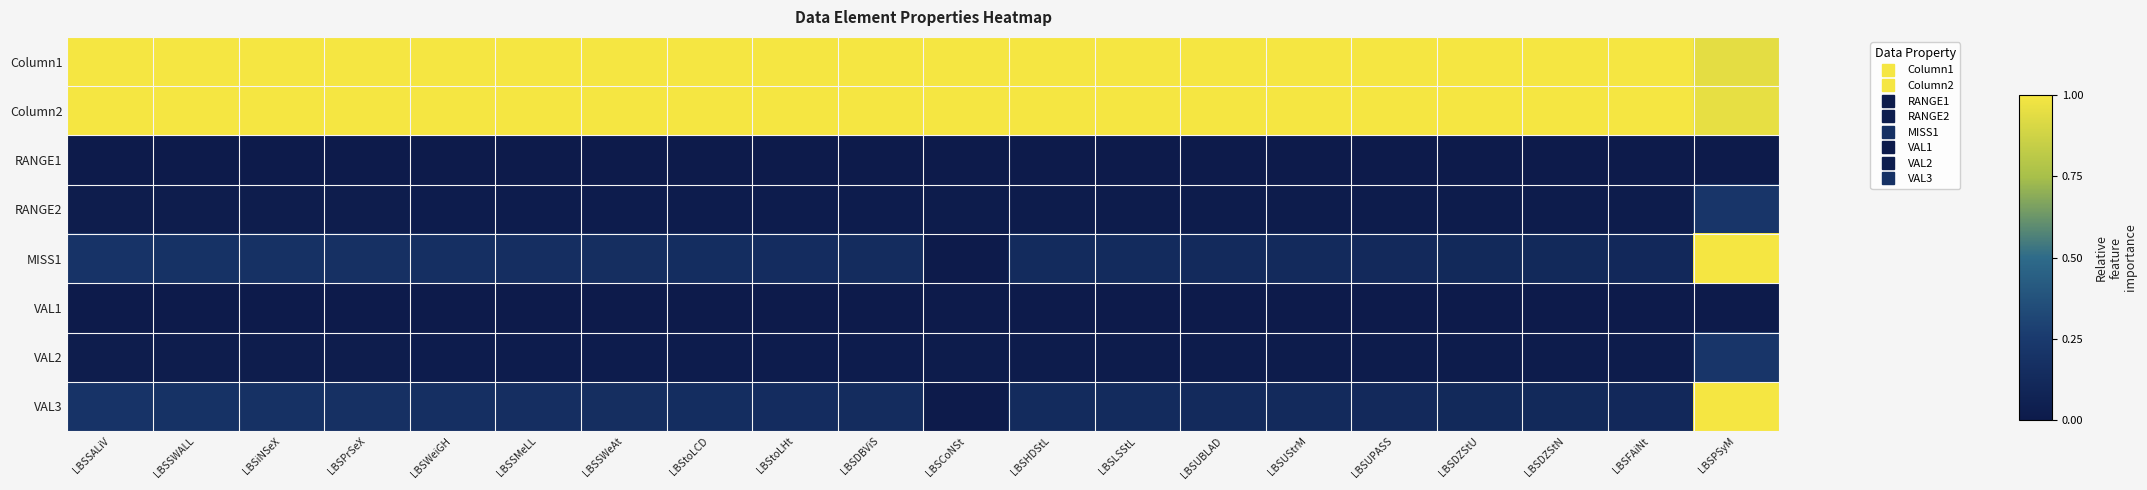

Which category has the lowest value across all series?

LBSSALiV